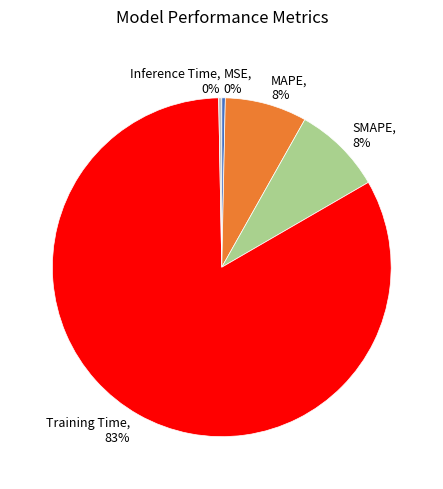

Combined, do Training Time and MAPE account for over 50%?

Yes